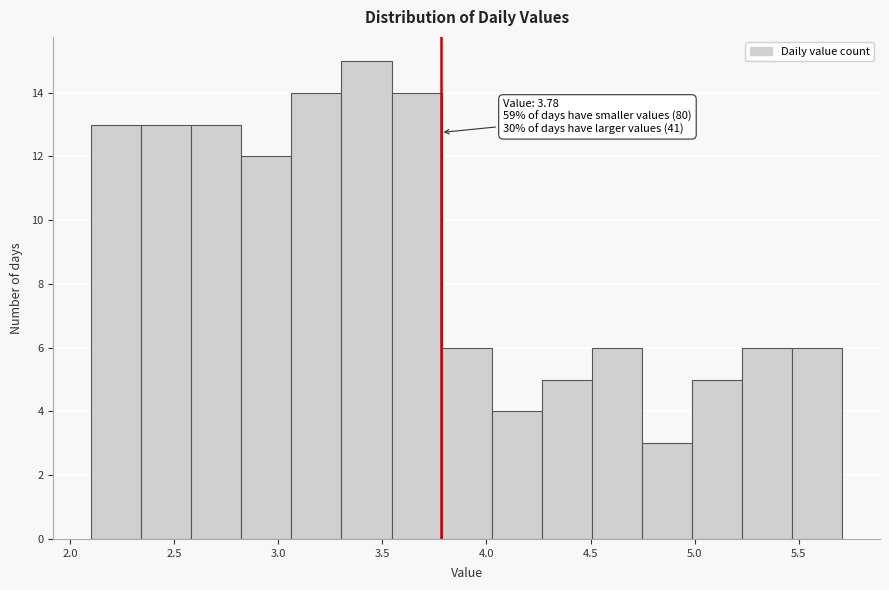

Over which range of the x-axis is the bar tallest?

3.30 to 3.55